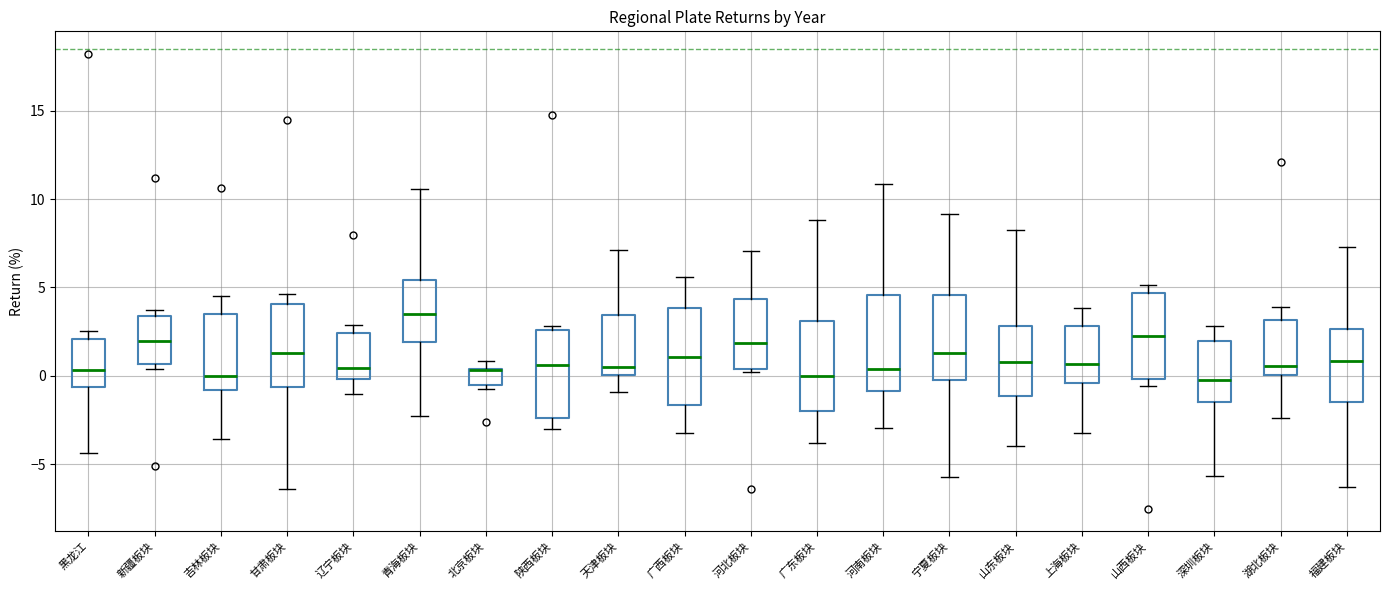

Reading left to right, read every box against the y-axis: the position of its median line, the range the box covers, and the ends of its whiskers. The values are not printed on the chart, so give them approximately, as read against the axis.

黑龙江: median 0.5, box -0.5 to 2.0, whiskers -4.5 to 2.5
新疆板块: median 2.0, box 0.5 to 3.5, whiskers 0.5 (just below the box's lower edge) to 3.5 (just above the box's upper edge)
吉林板块: median 0.0, box -1.0 to 3.5, whiskers -3.5 to 4.5
甘肃板块: median 1.5, box -0.5 to 4.0, whiskers -6.5 to 4.5
辽宁板块: median 0.5, box 0.0 to 2.5, whiskers -1.0 to 3.0
青海板块: median 3.5, box 2.0 to 5.5, whiskers -2.5 to 10.5
北京板块: median 0.5 (drawn on the box's upper edge), box -0.5 to 0.5, whiskers -1.0 to 1.0
陕西板块: median 0.5, box -2.5 to 2.5, whiskers -3.0 to 3.0
天津板块: median 0.5, box 0.0 to 3.5, whiskers -1.0 to 7.0
广西板块: median 1.0, box -1.5 to 4.0, whiskers -3.0 to 5.5
河北板块: median 2.0, box 0.5 to 4.5, whiskers 0.0 to 7.0
广东板块: median 0.0, box -2.0 to 3.0, whiskers -4.0 to 9.0
河南板块: median 0.5, box -1.0 to 4.5, whiskers -3.0 to 11.0
宁夏板块: median 1.5, box 0.0 to 4.5, whiskers -5.5 to 9.0
山东板块: median 1.0, box -1.0 to 3.0, whiskers -4.0 to 8.0
上海板块: median 0.5, box -0.5 to 3.0, whiskers -3.5 to 4.0
山西板块: median 2.5, box 0.0 to 4.5, whiskers -0.5 to 5.0
深圳板块: median 0.0, box -1.5 to 2.0, whiskers -5.5 to 3.0
湖北板块: median 0.5, box 0.0 to 3.0, whiskers -2.5 to 4.0
福建板块: median 1.0, box -1.5 to 2.5, whiskers -6.5 to 7.5